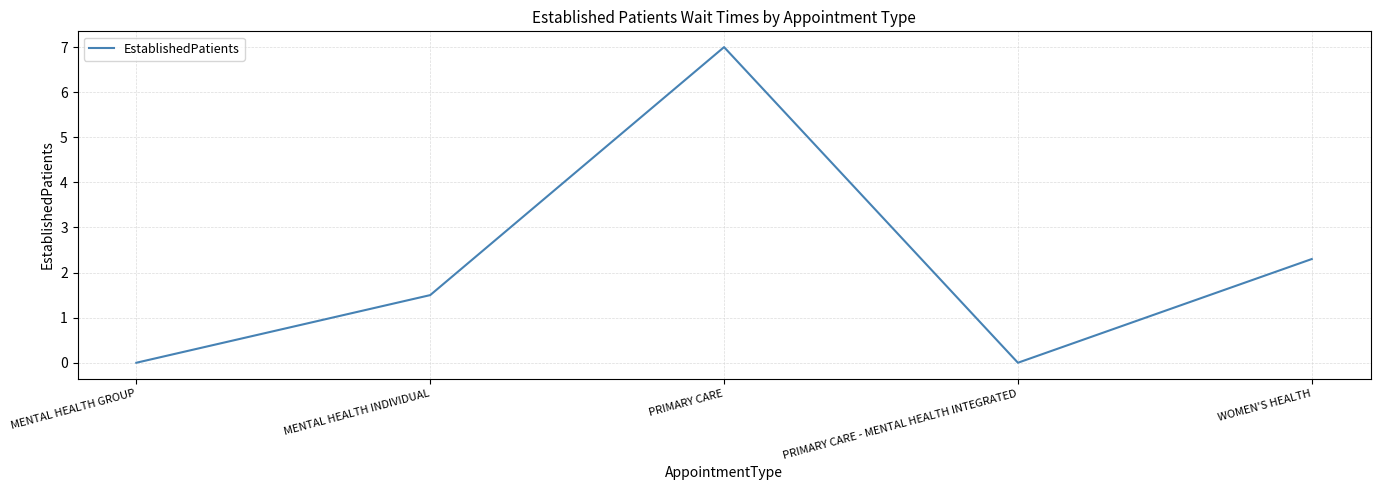

What is the difference between the maximum and minimum values?

7.0